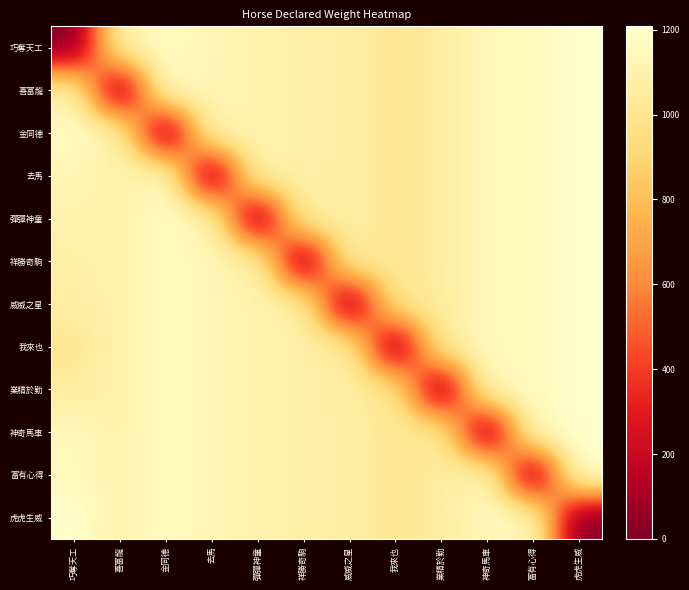

Which series has the largest range (max minus min)?

巧奪天工